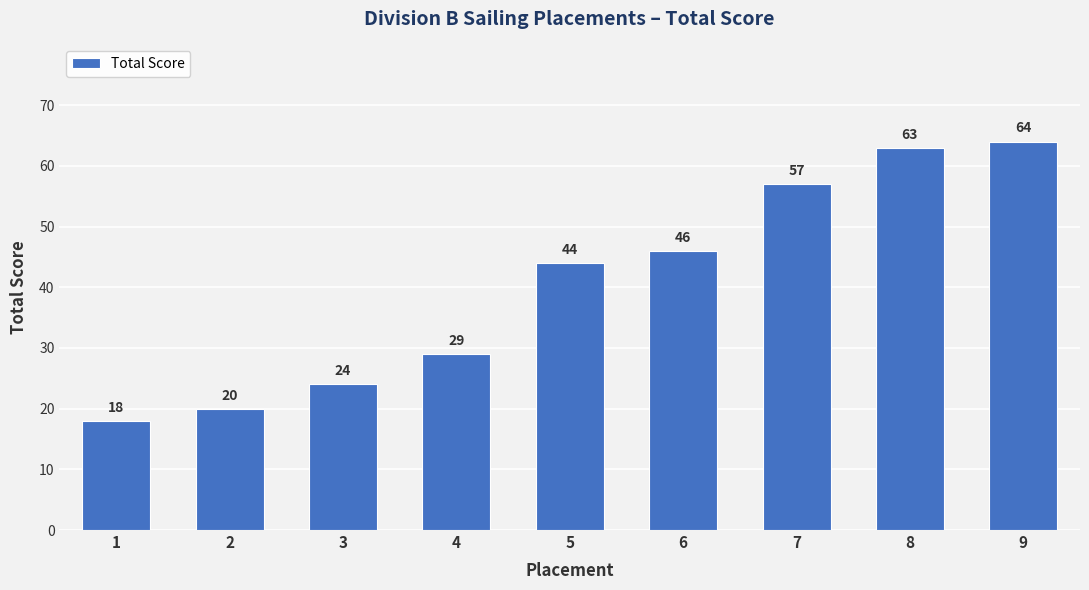

Between 7 and 8, which is larger?

8